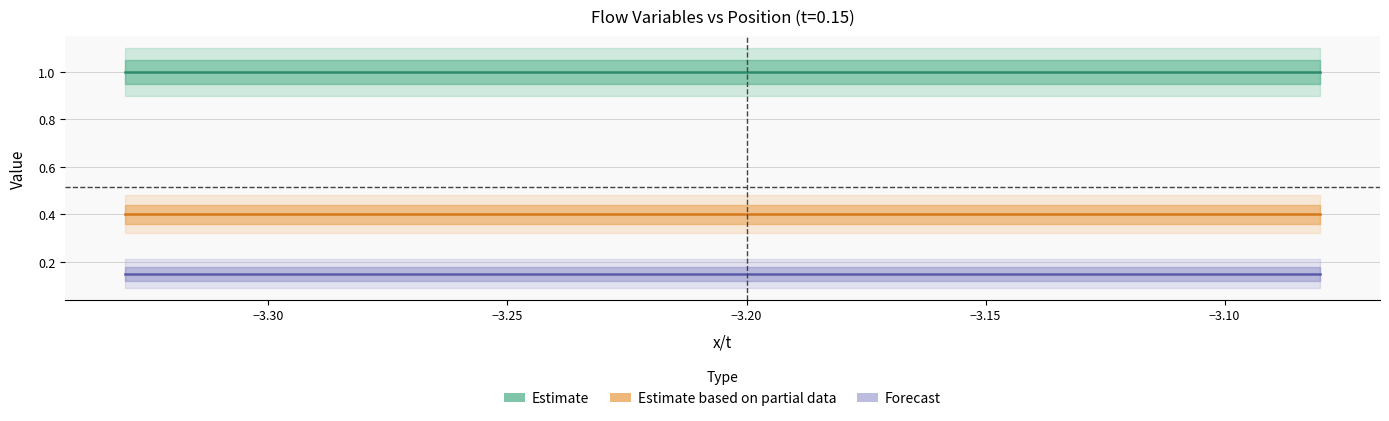

Reading right to left, what are all the values shown in this chart?

density (Estimate): 1.0	1.0	1.0	1.0	1.0	1.0	1.0	1.0	1.0	1.0	1.0	1.0	1.0	1.0	1.0	1.0	1.0	1.0	1.0	1.0
pressure (Estimate based on partial data): 0.4	0.4	0.4	0.4	0.4	0.4	0.4	0.4	0.4	0.4	0.4	0.4	0.4	0.4	0.4	0.4	0.4	0.4	0.4	0.4
t (Forecast): 0.1	0.1	0.1	0.1	0.1	0.1	0.1	0.1	0.1	0.1	0.1	0.1	0.1	0.1	0.1	0.1	0.1	0.1	0.1	0.1